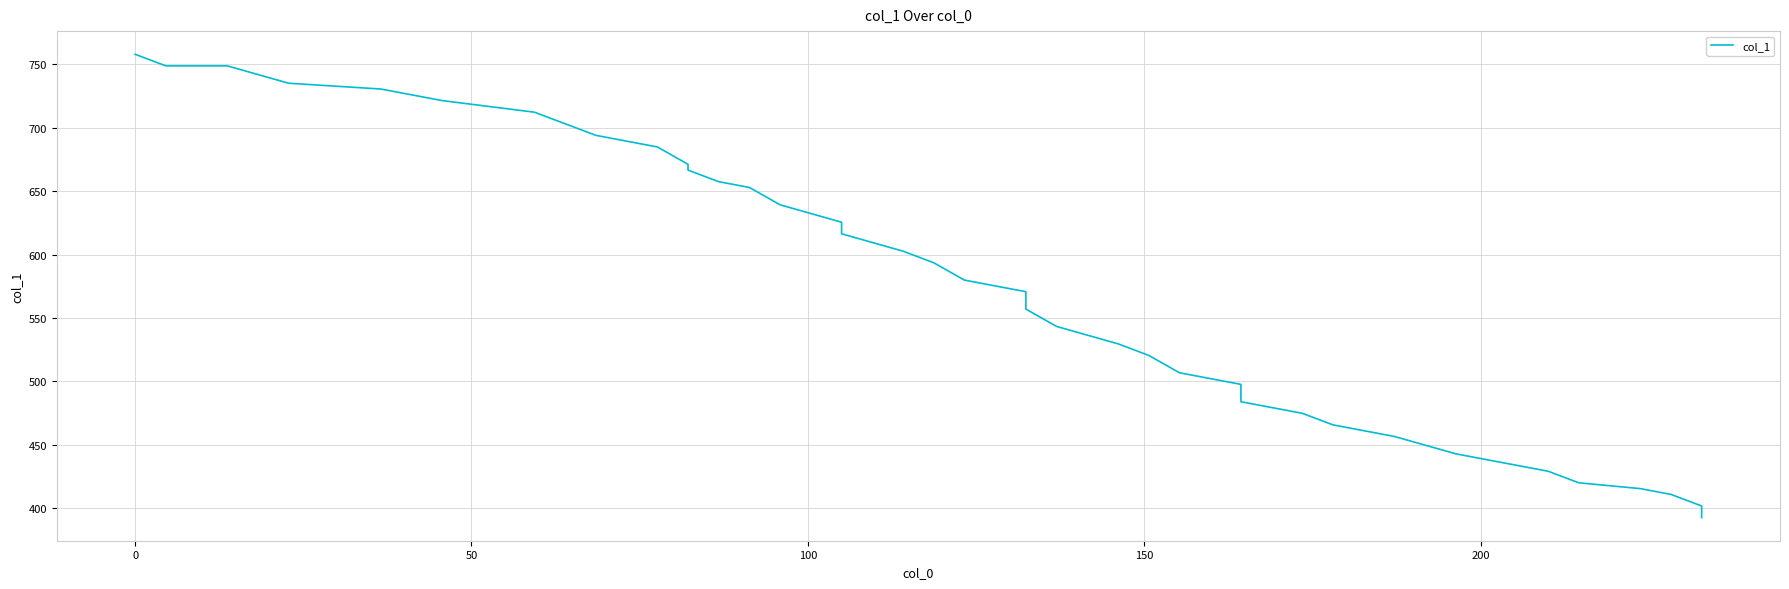

True or false: there are more than 0 points higher than both neighbors.

False